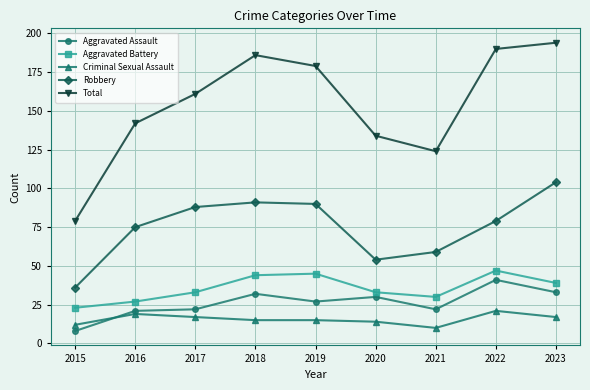

What is the minimum value shown in the chart?

8